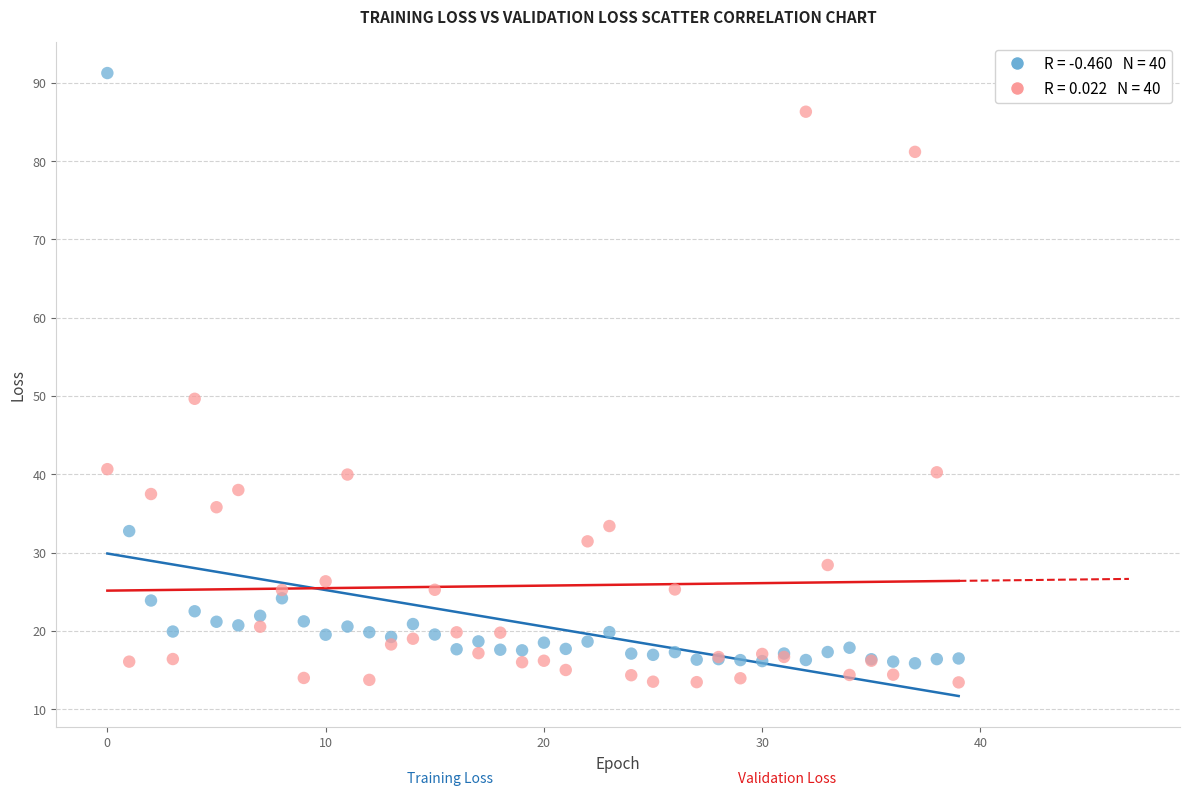

Across all series, what Y value is closest to 52?

49.6